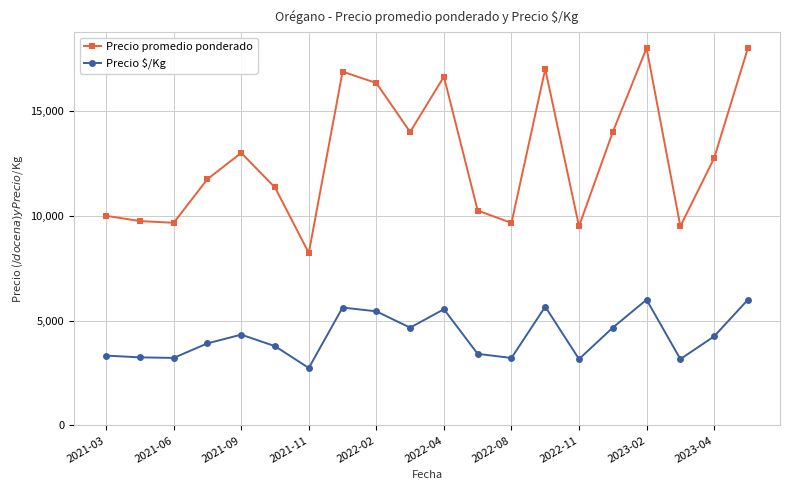

What is the maximum value for Precio $/Kg?

6000.0